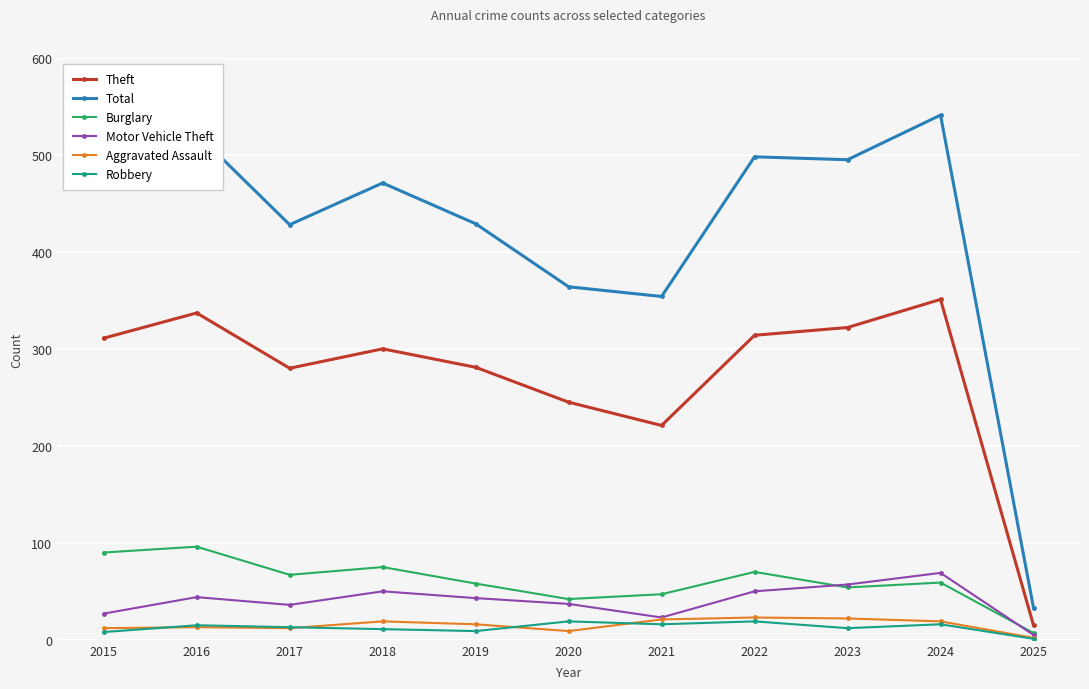

What is the value of the Burglary point at the 2nd from the left?

96